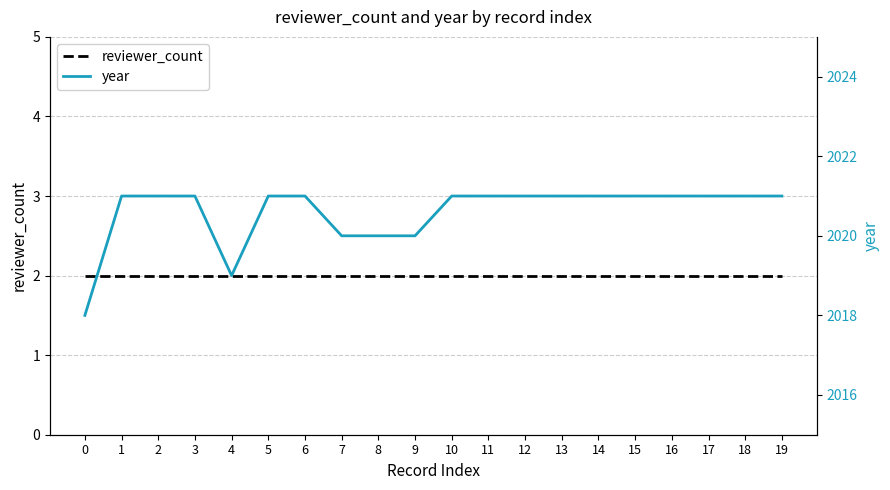

What is the value of the reviewer_count point at the 10th from the left?

2